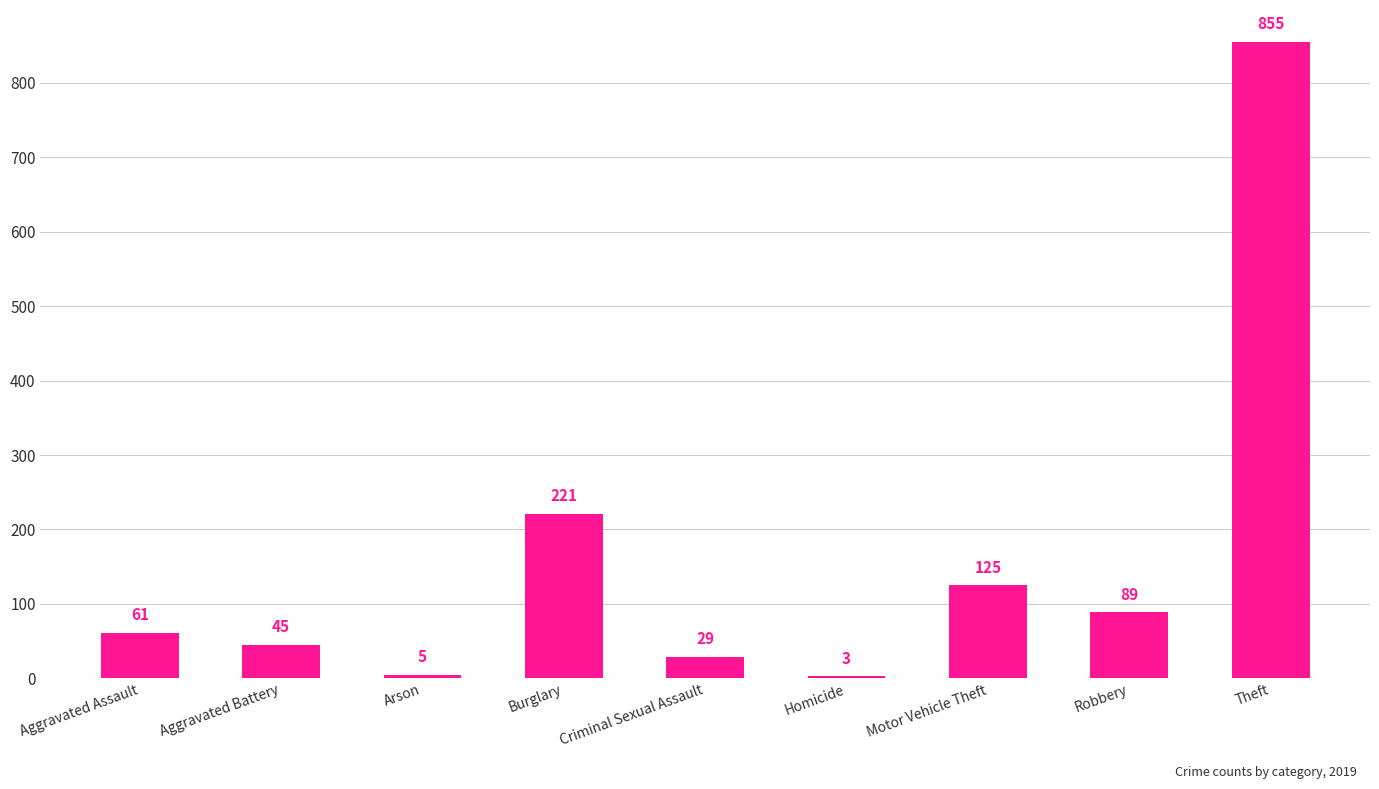

Which label corresponds to the largest value in the chart?

Theft